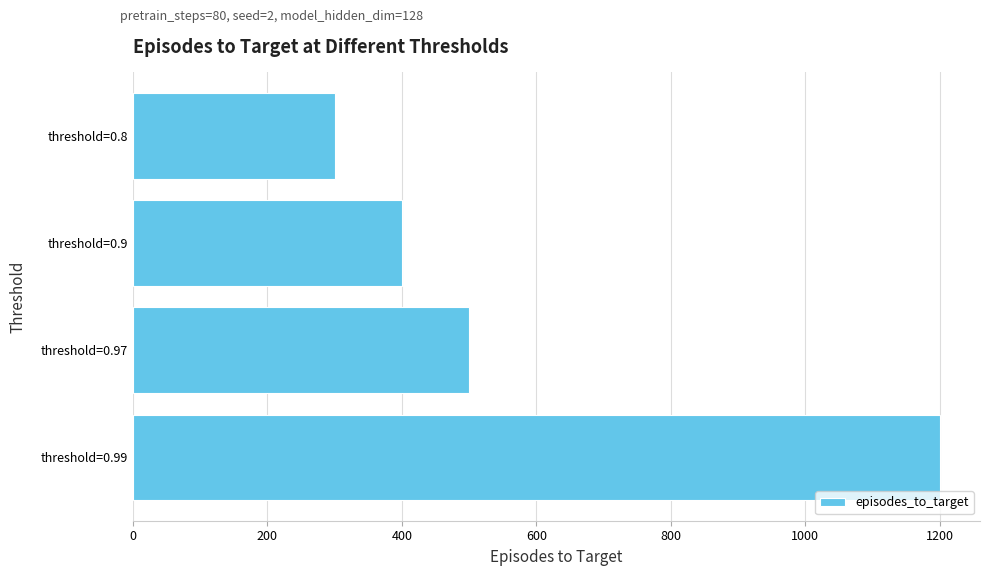

What is the sum of all values?

2400